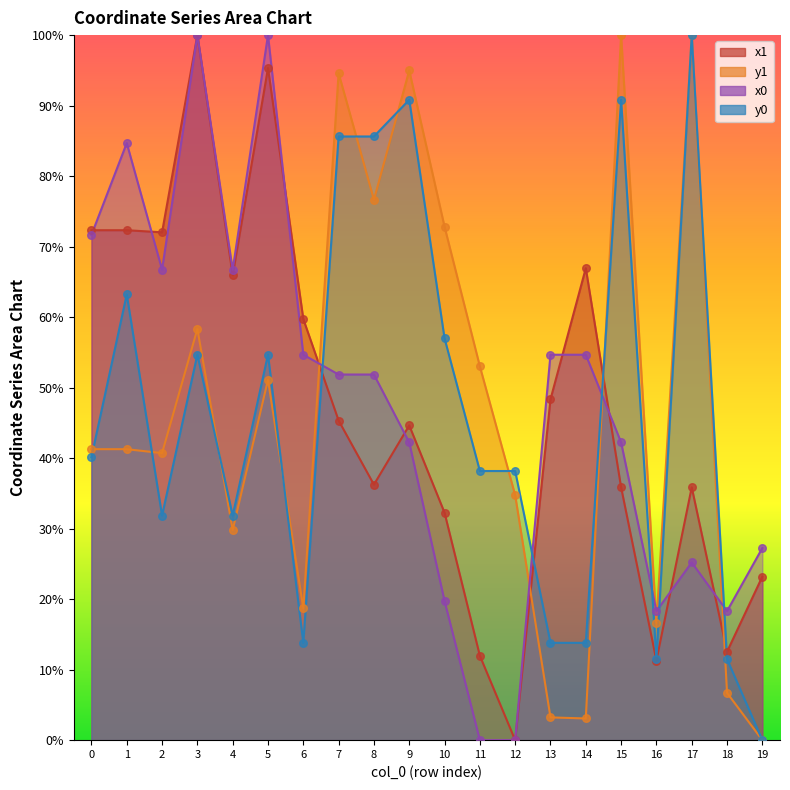

Which series has the largest total across all categories?

x0